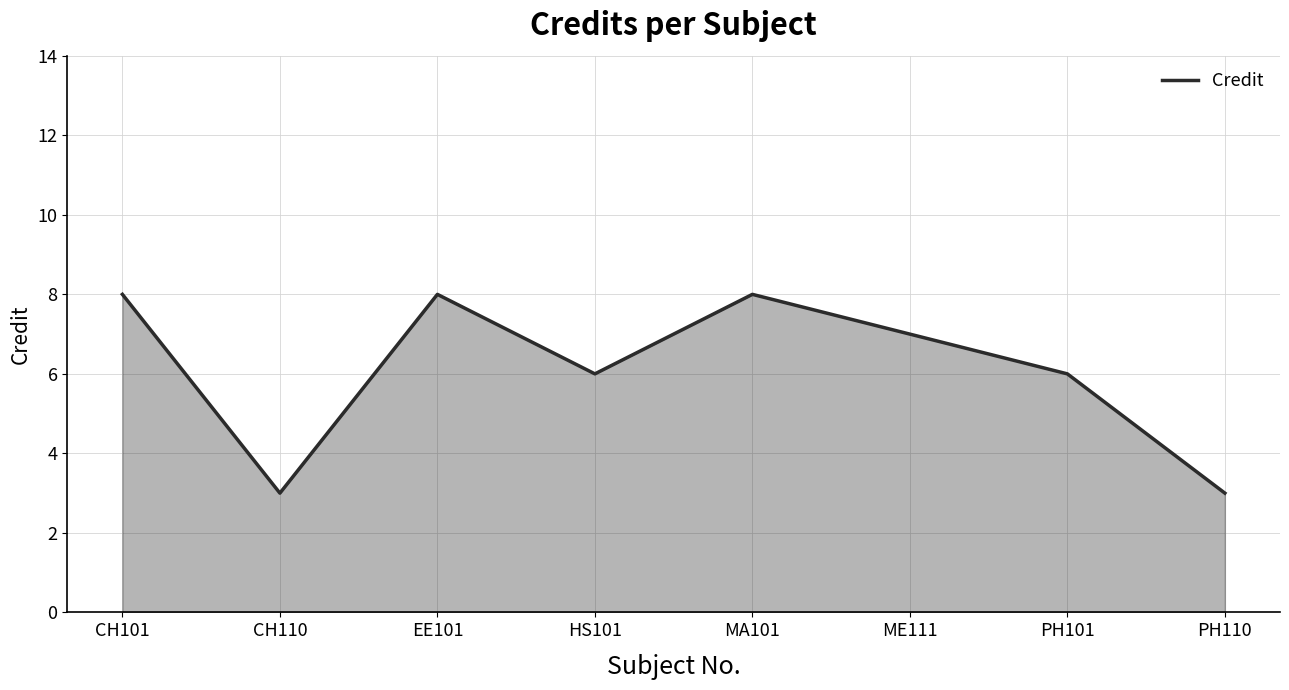

What position from the left is PH110?

8